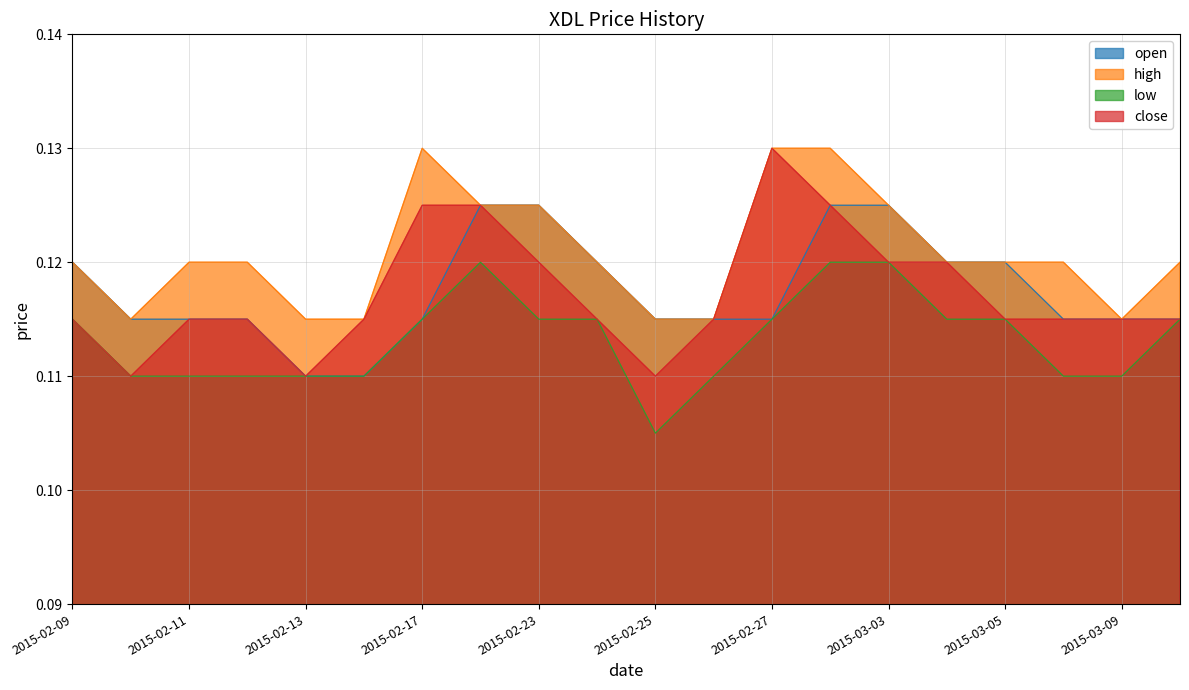

Is the value of close at 2015-02-27 greater than the value of open at 2015-02-27?

Yes